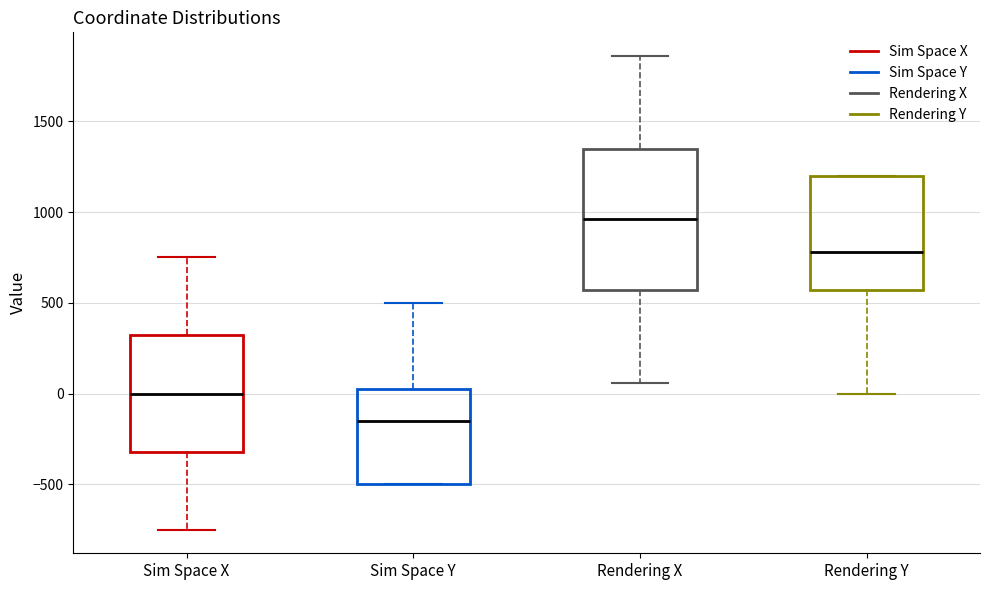

Where does the median line of the box for Sim Space Y sit on the y-axis? The values are not printed on the chart, so give them approximately, as read against the axis.

-150